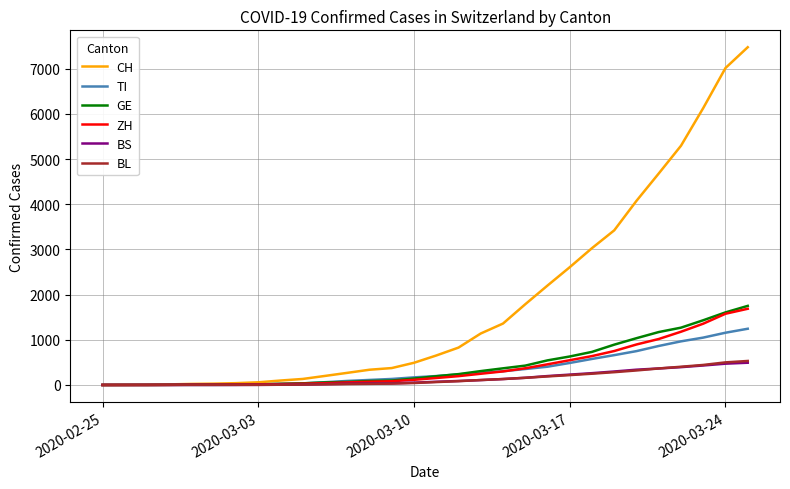

True or false: GE and BS cross at least once.

False